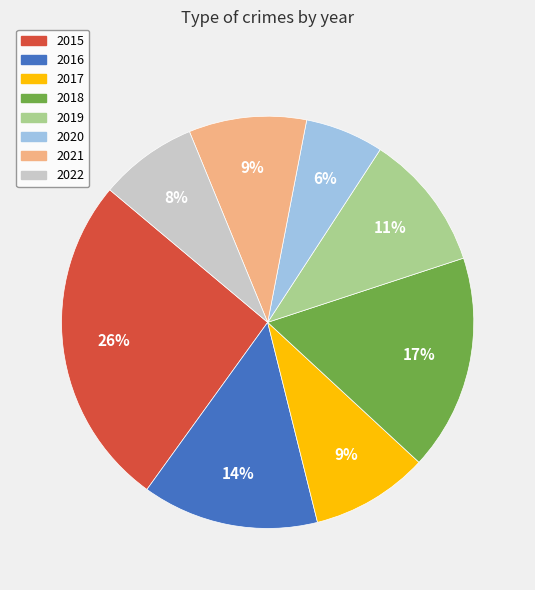

What is the ratio of the value at 2019 to the value at 2016?

0.8